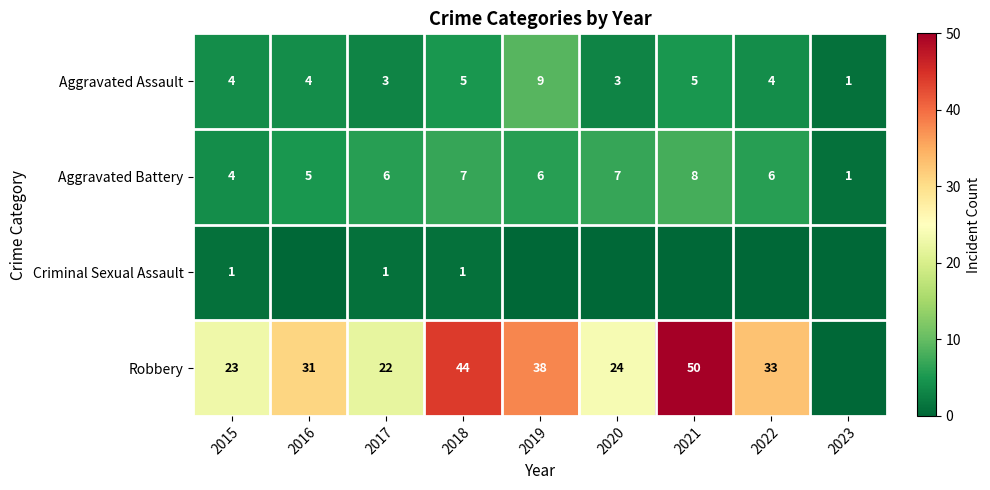

Count the number of data series in this chart.

4